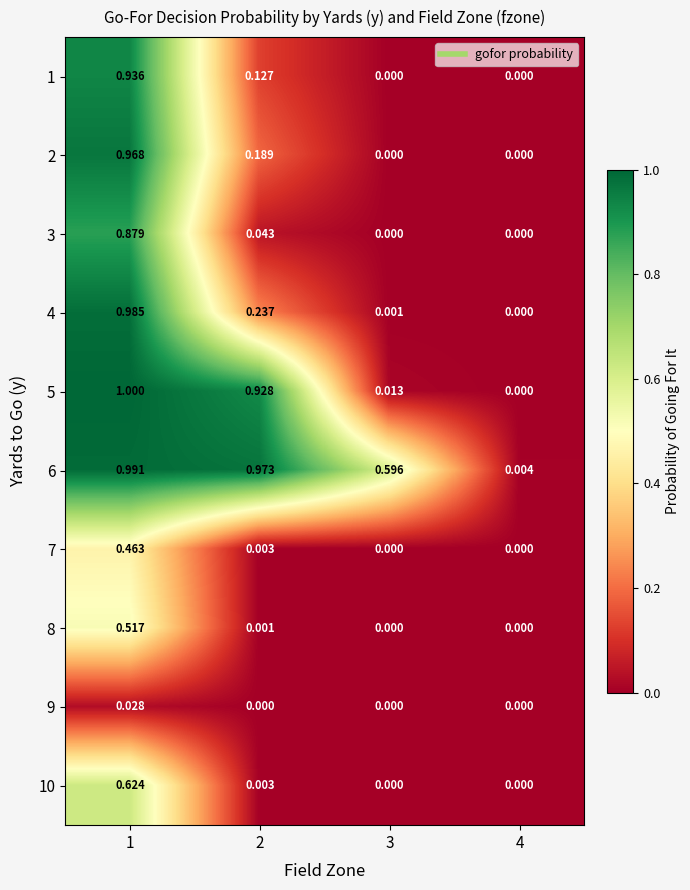

Is the value of 2 at 2 greater than the value of 3 at 3?

Yes